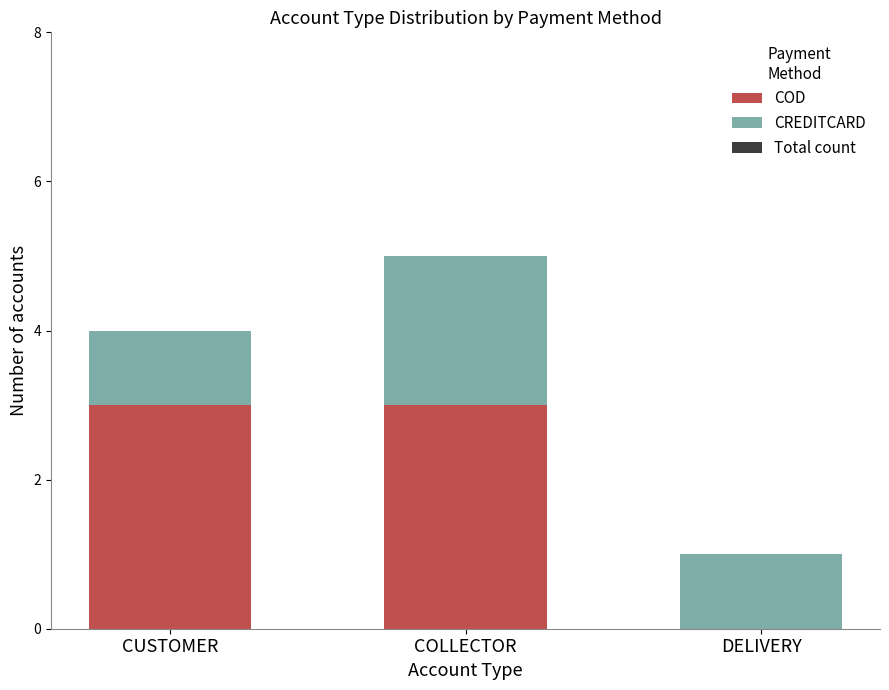

What is the sum of the COD values at CUSTOMER and DELIVERY?

3